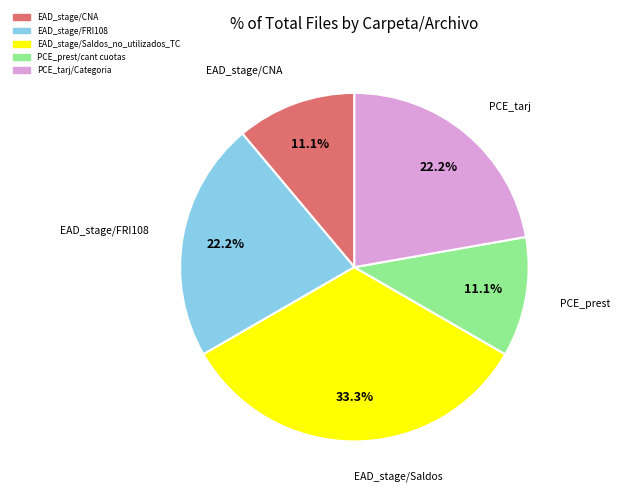

What is the ratio of the value at EAD_stage/FRI108 to the value at PCE_prest/cant cuotas?

2.0